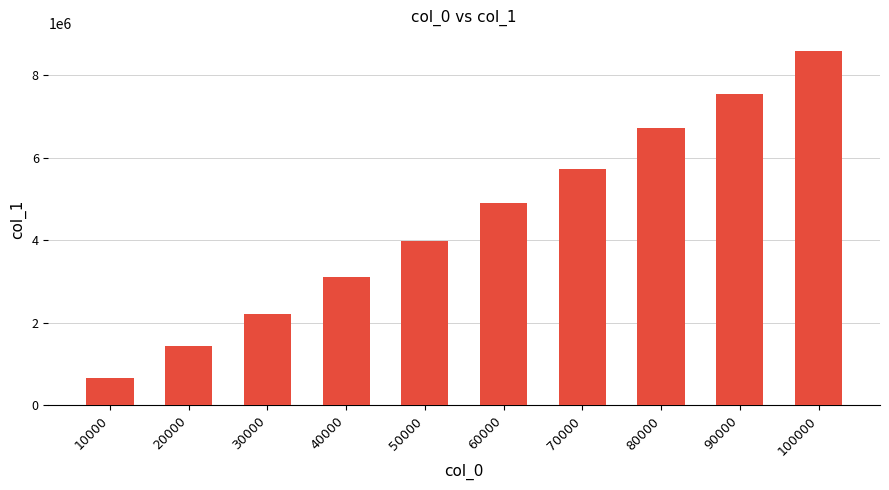

At which label is the value closest to 4625563?

60000